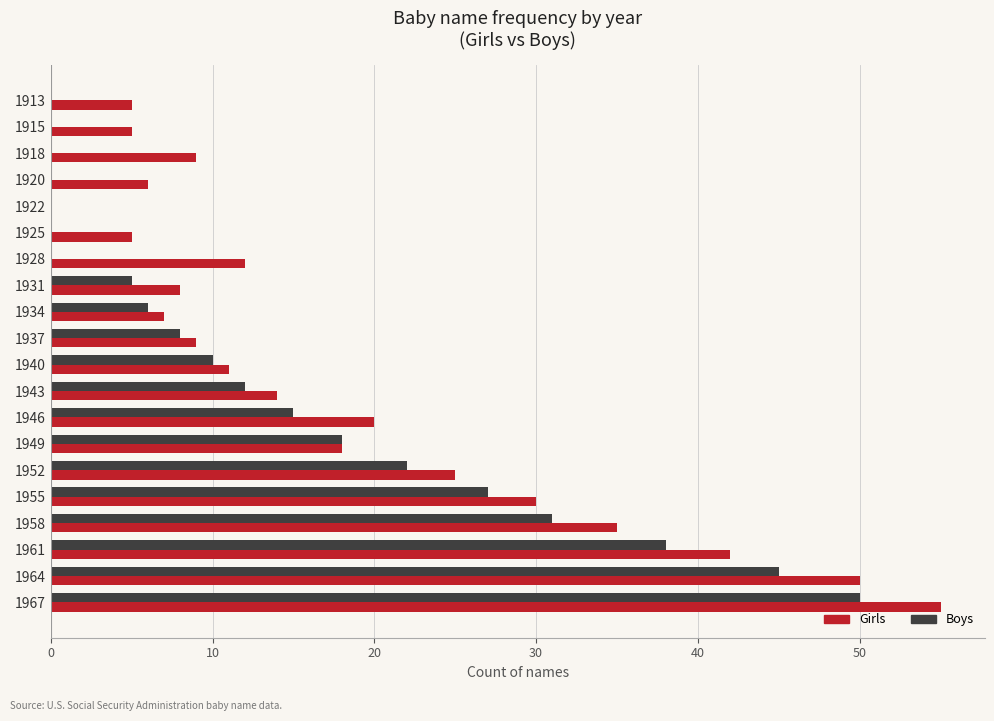

What is the sum of all Boys values?

287